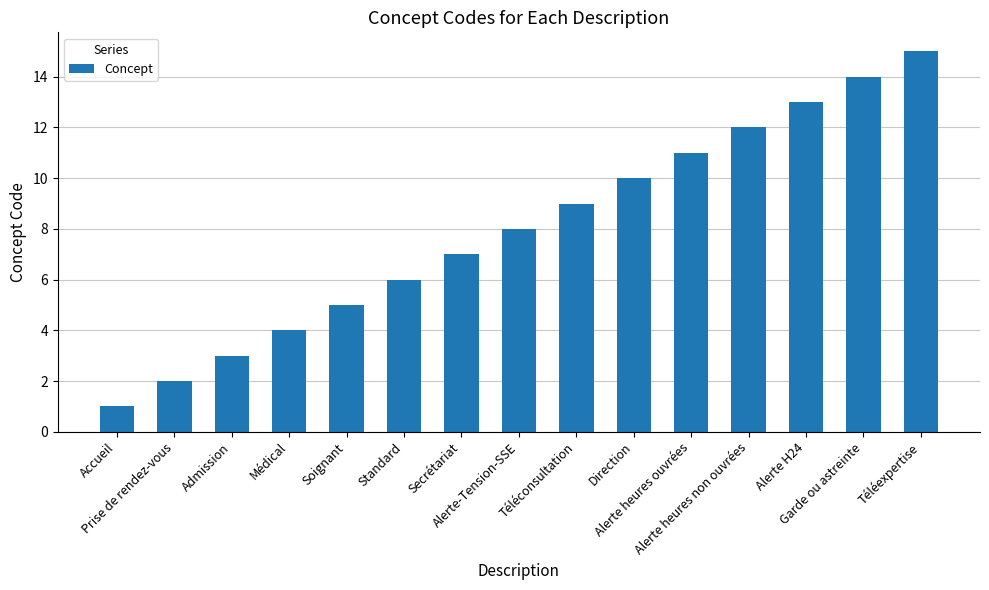

What is the difference between the maximum and minimum values?

14